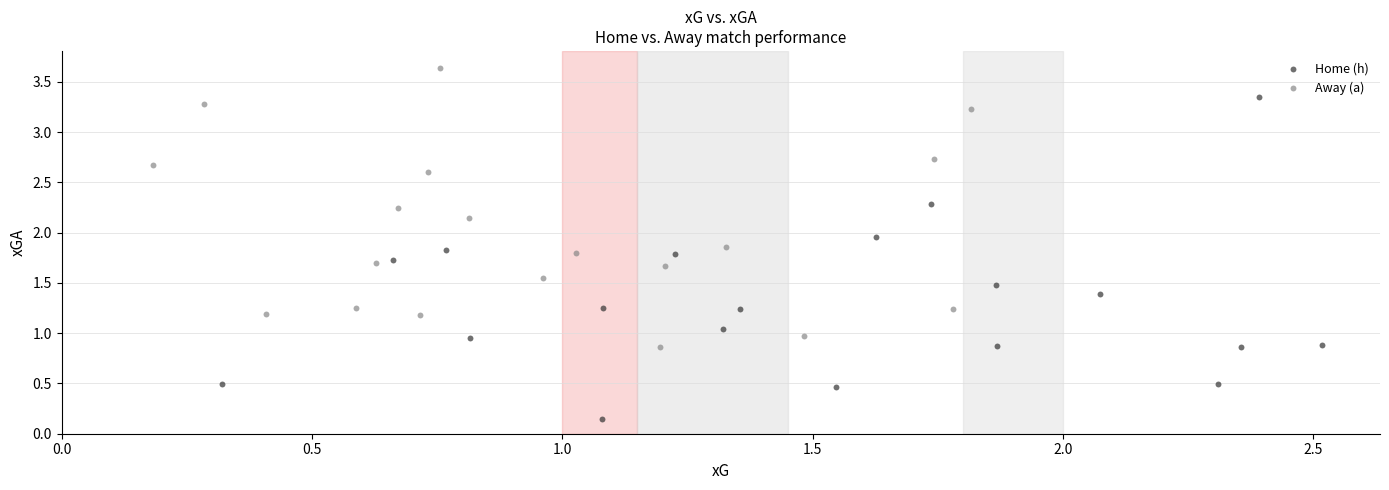

Which series reaches the minimum Y coordinate?

Home (h)